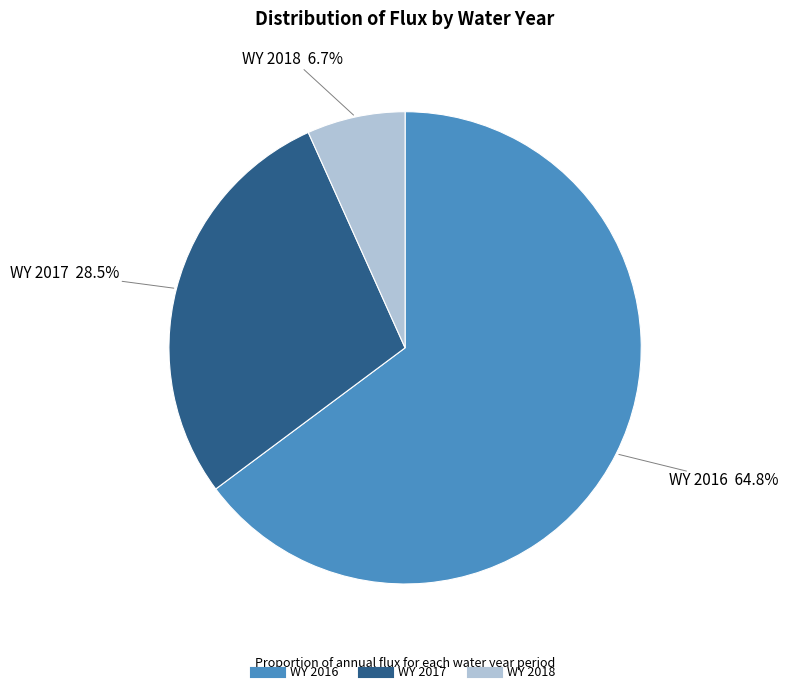

Which slice is the smallest?

WY 2018